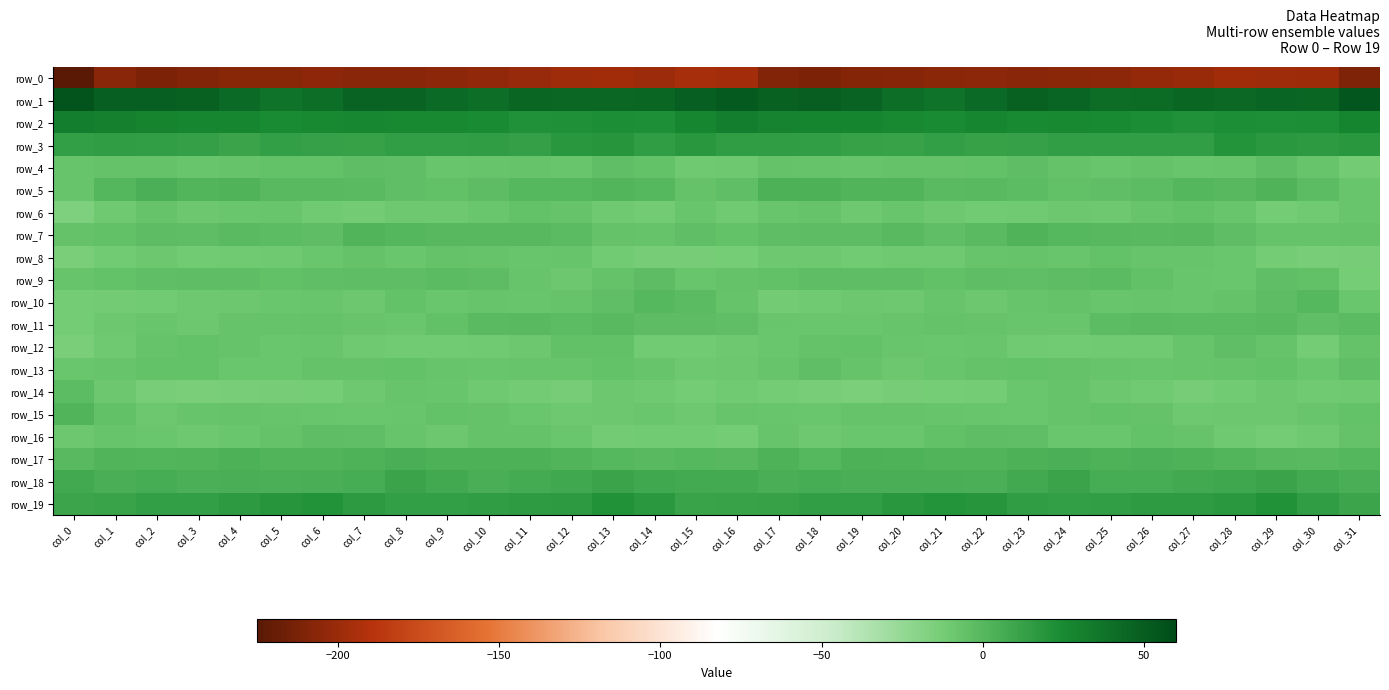

Which series changed the most between col_4 and col_30?

row_10